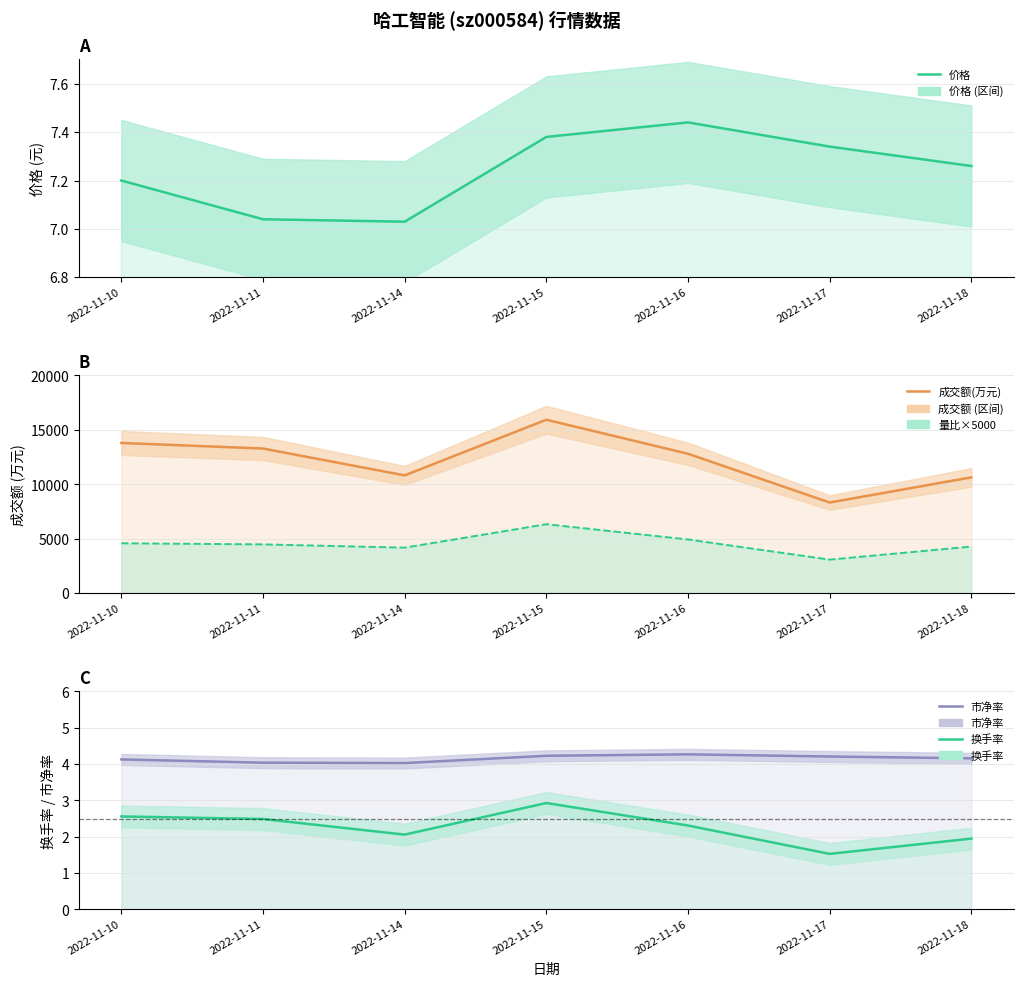

Does the chart display data point markers on the line(s)?

No